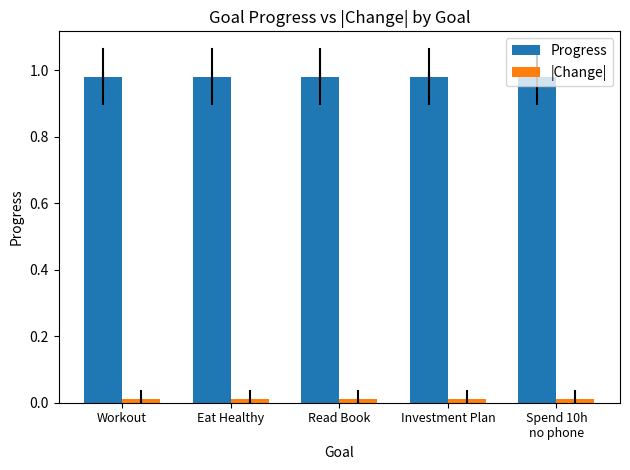

Which series has the largest total across all categories?

Progress